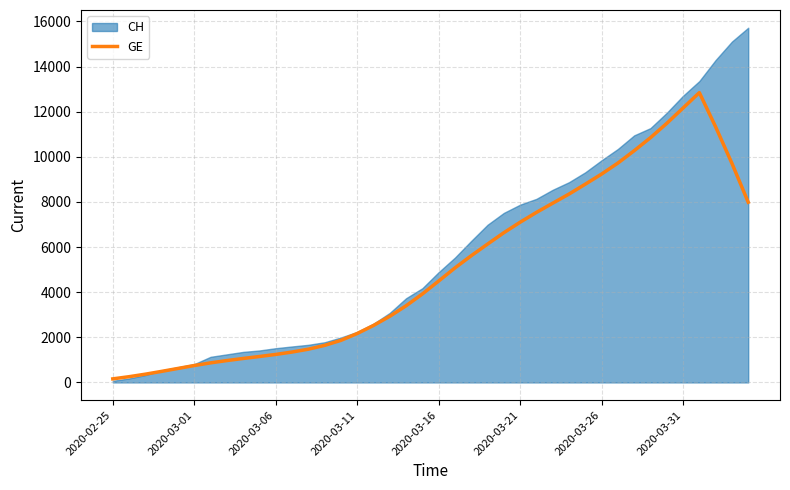

What is the maximum value for GE?

12842.7